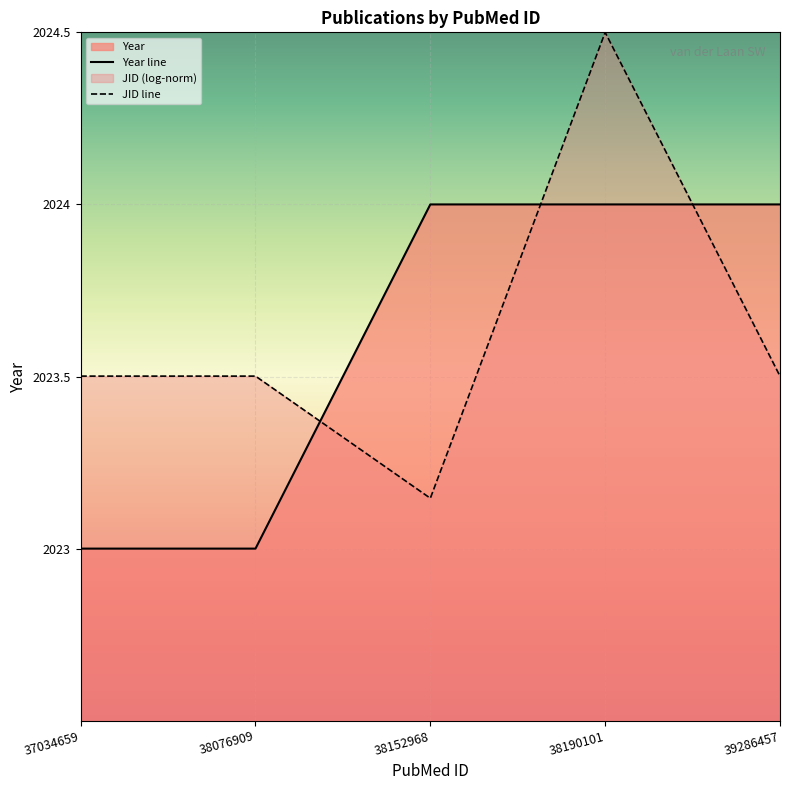

Which has a higher value, 39286457 or 38076909?

39286457